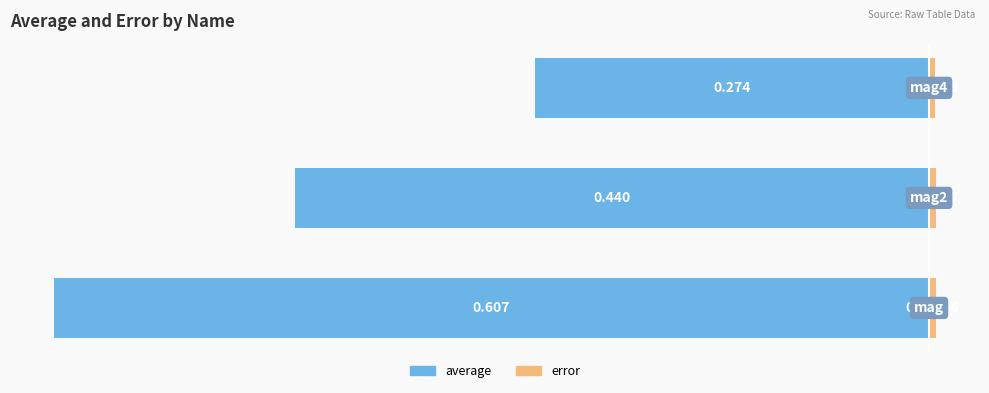

What is the difference between the highest and lowest values at 1?

0.4